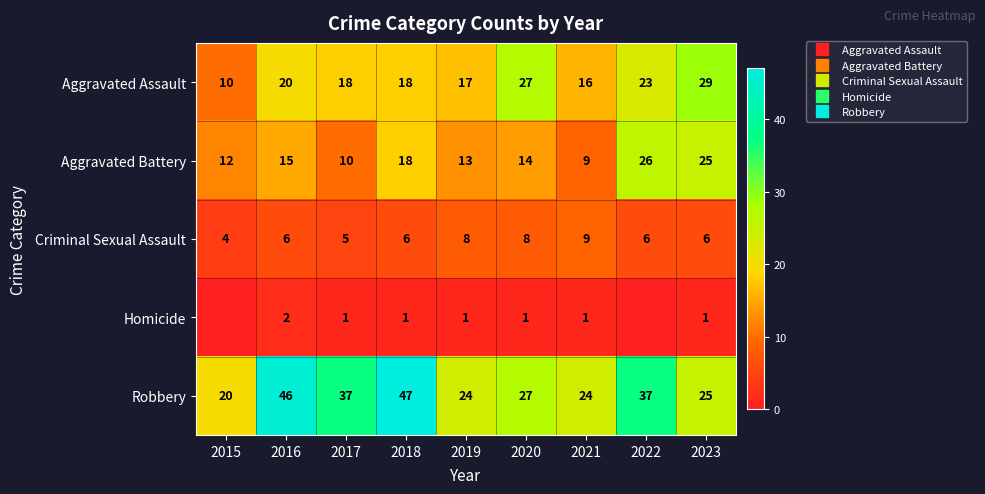

At which category is the sum across all series the highest?

2022